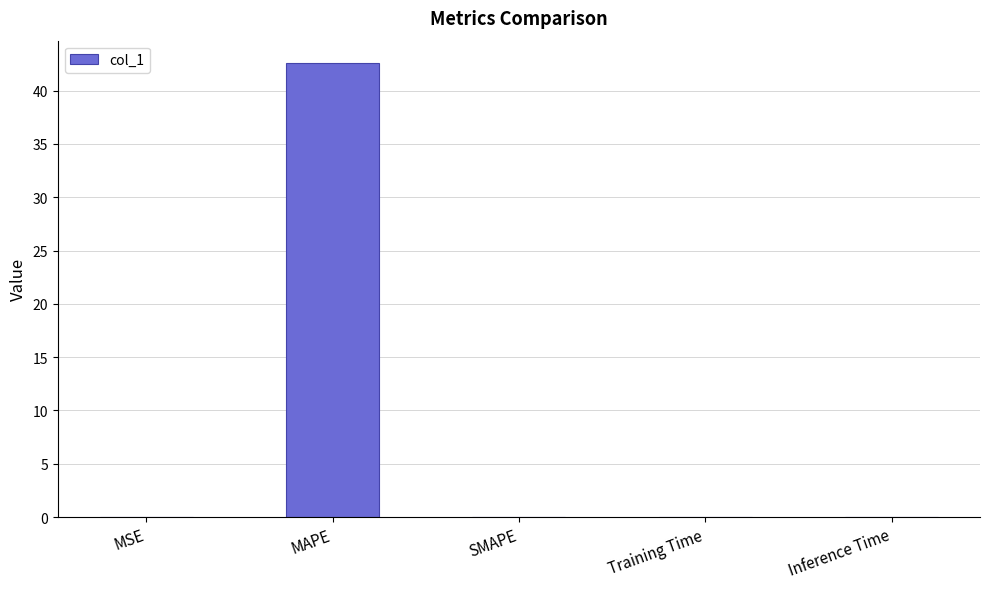

Which has a higher value, MAPE or Inference Time?

MAPE